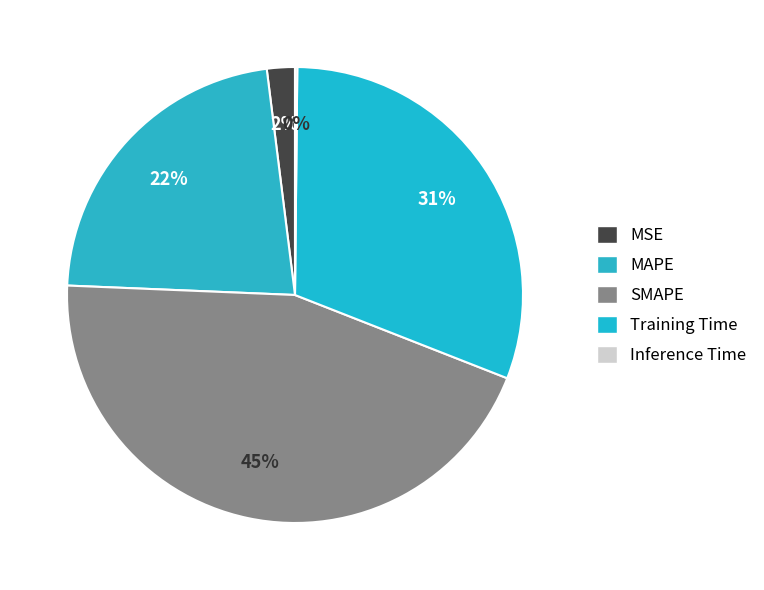

Is there any slice that represents more than half of the pie?

No